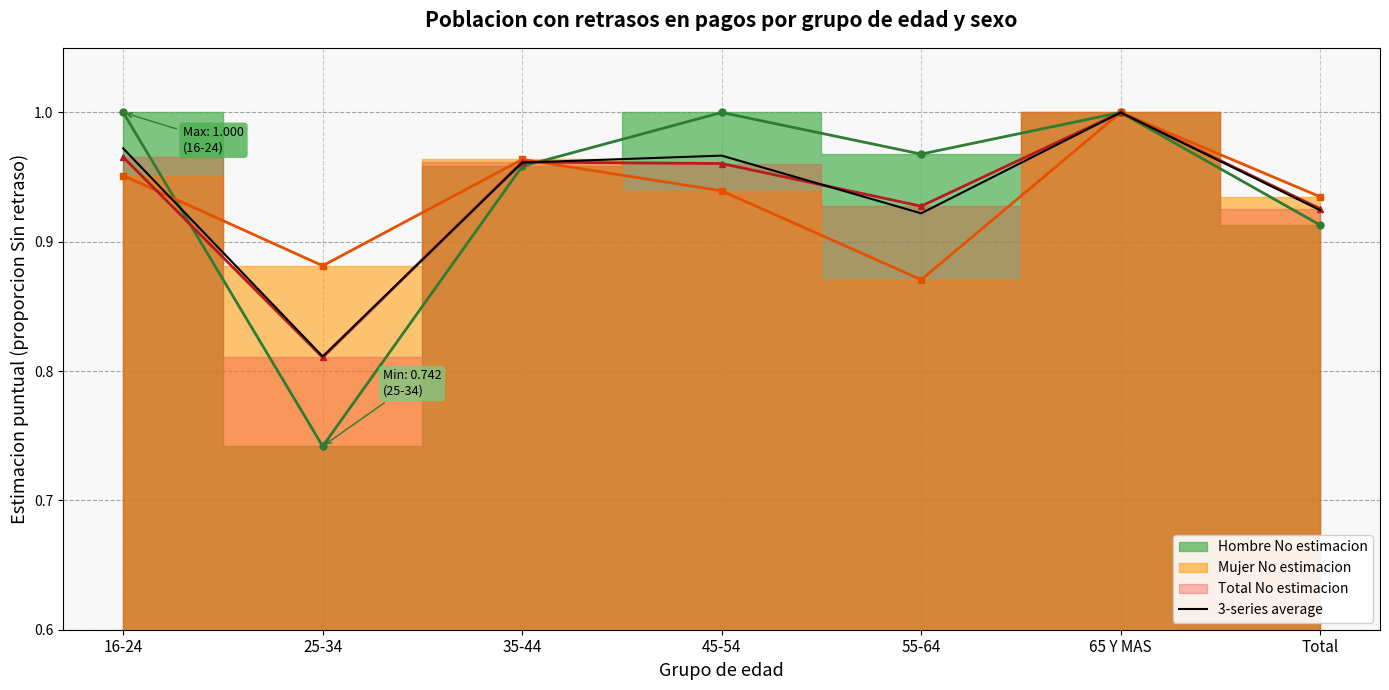

What is the sum of all values?

6.6